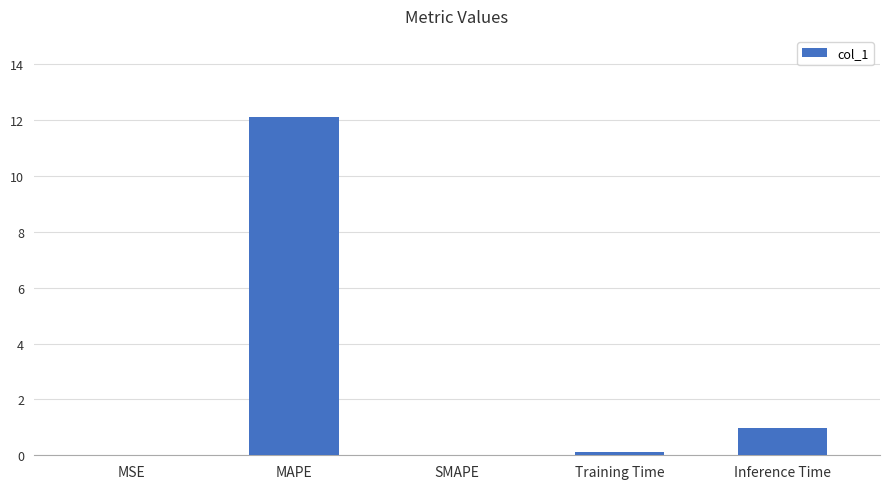

At which category does the chart reach its peak across all series?

MAPE